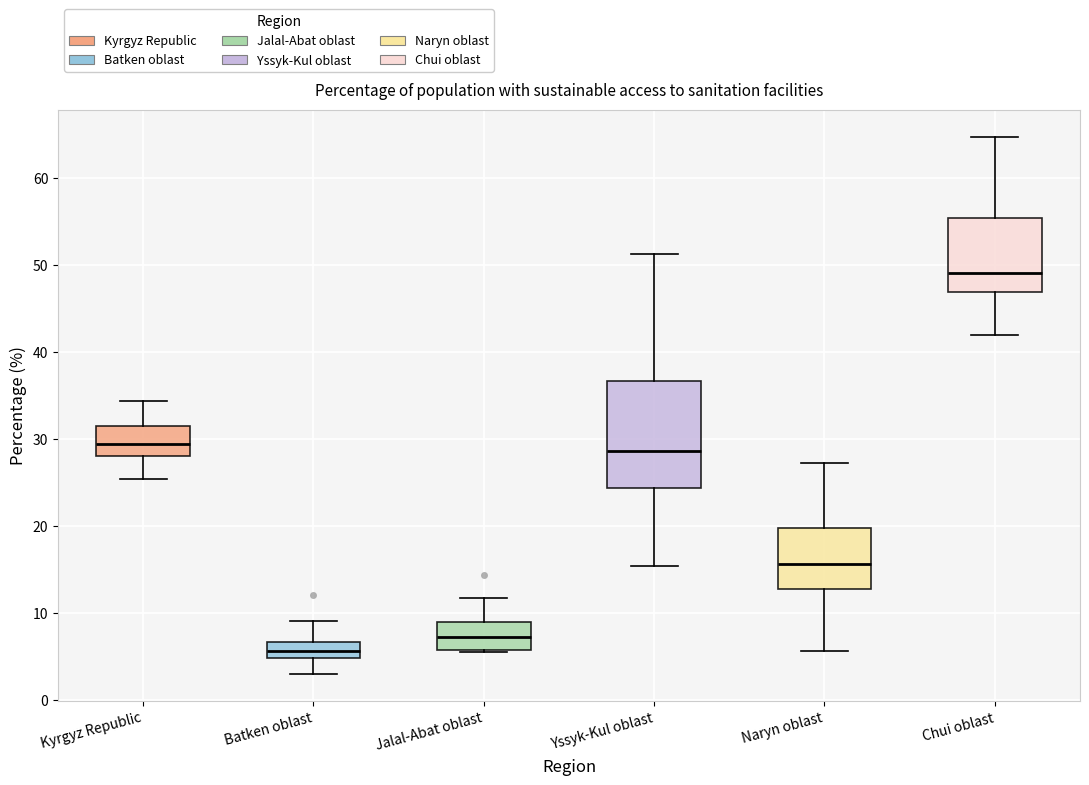

Where is the lower edge of the box for Yssyk-Kul oblast on the y-axis? The values are not printed on the chart, so give them approximately, as read against the axis.

24